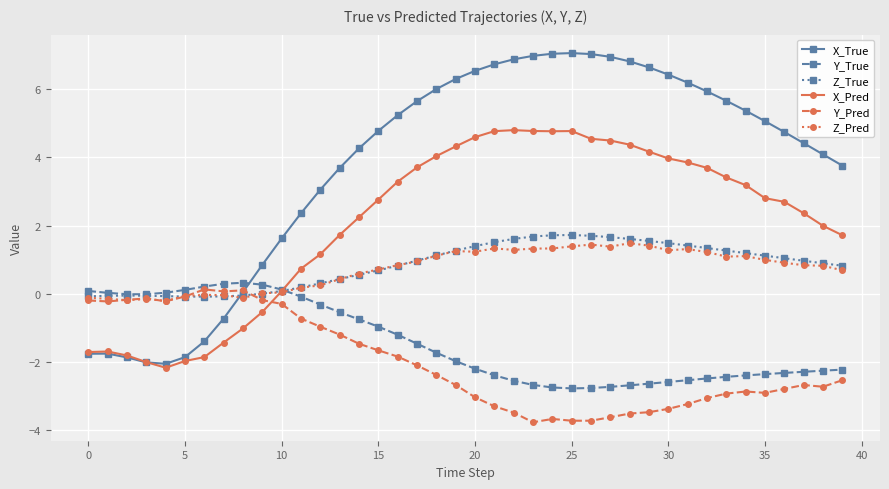

What is the minimum value for X_True?

-2.1